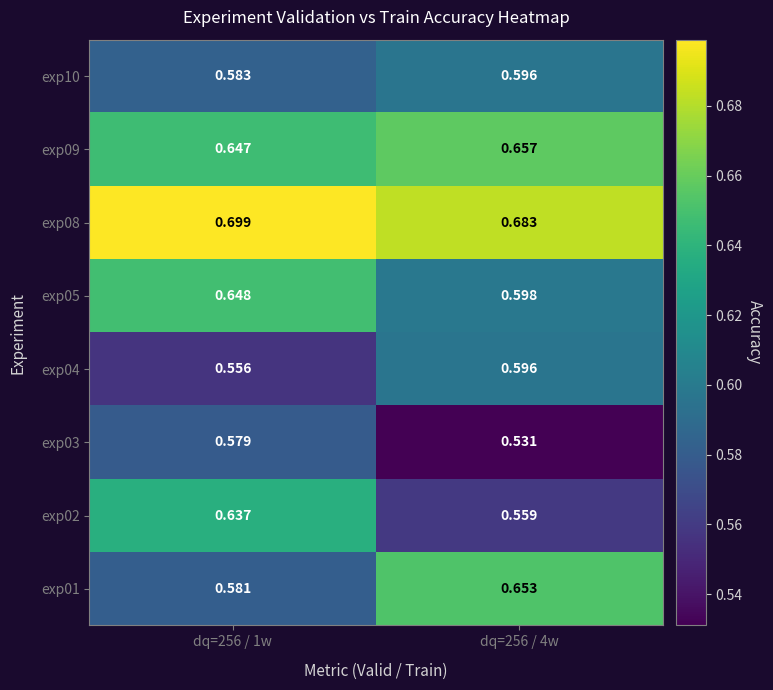

Is the value of exp02 at dq=256 / 1w greater than the value of exp09 at dq=256 / 1w?

No